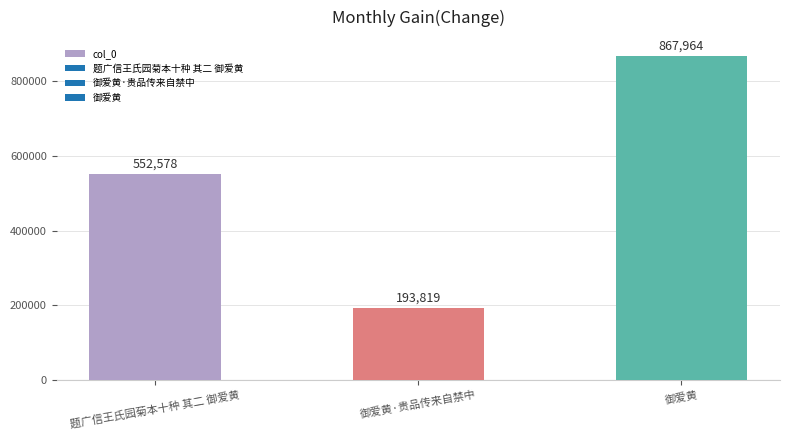

Reading right to left, transcribe all the data shown in this chart.

御爱黄=867964	御爱黄·贵品传来自禁中=193819	题广信王氏园菊本十种 其二 御爱黄=552578